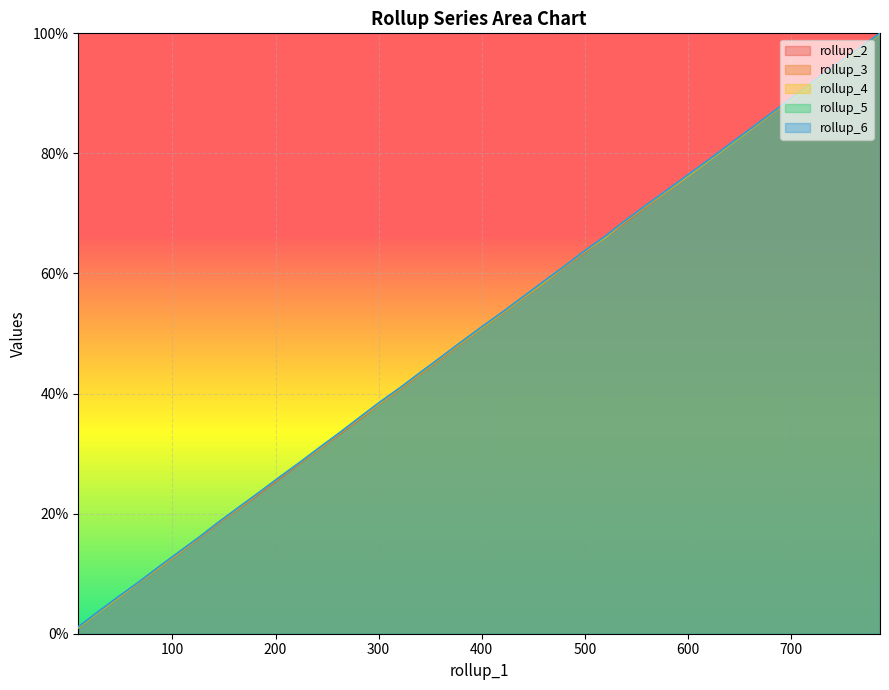

How many lines are shown in the chart?

5